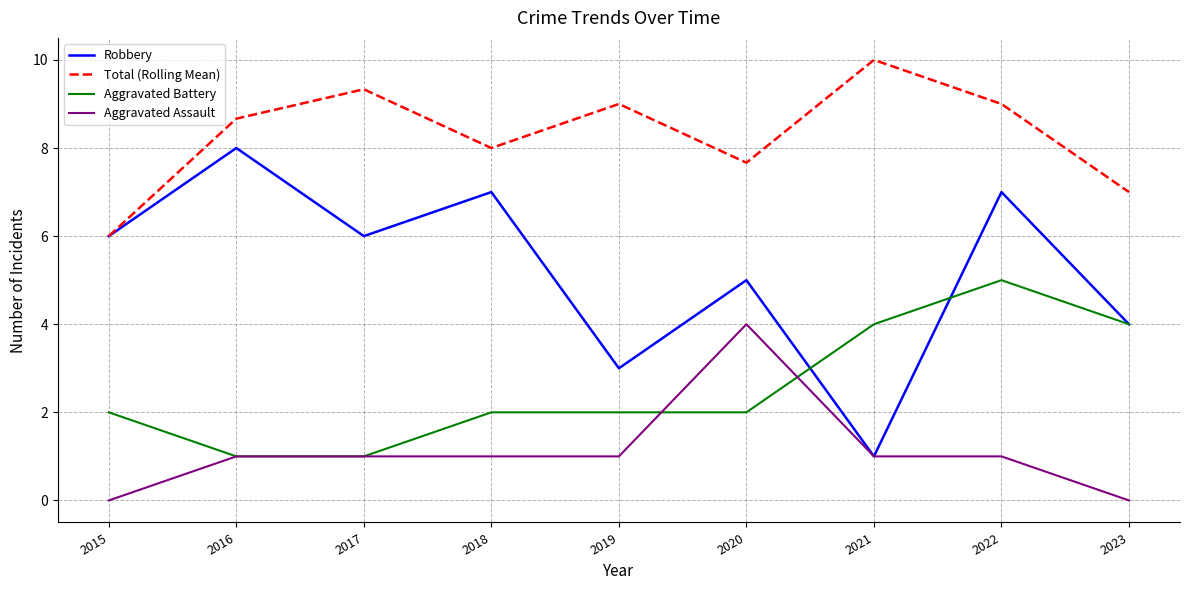

Which series has the largest range (max minus min)?

Robbery